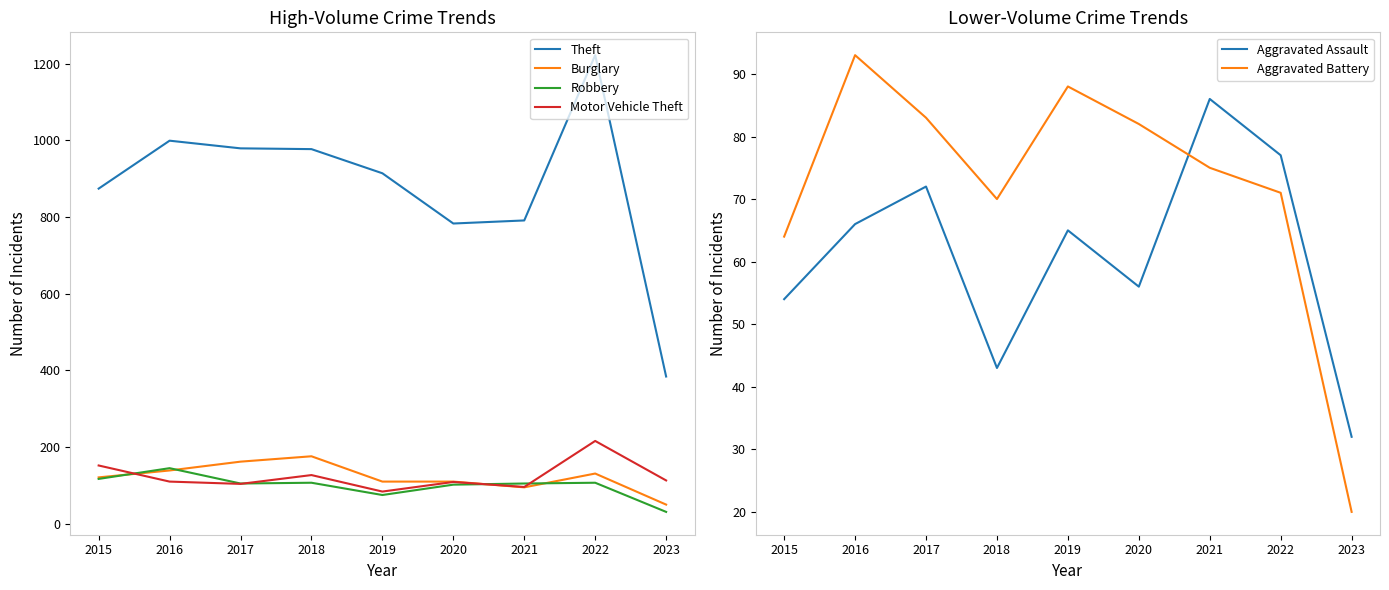

In Theft, how many points are lower than both neighbors (excluding endpoints)?

1